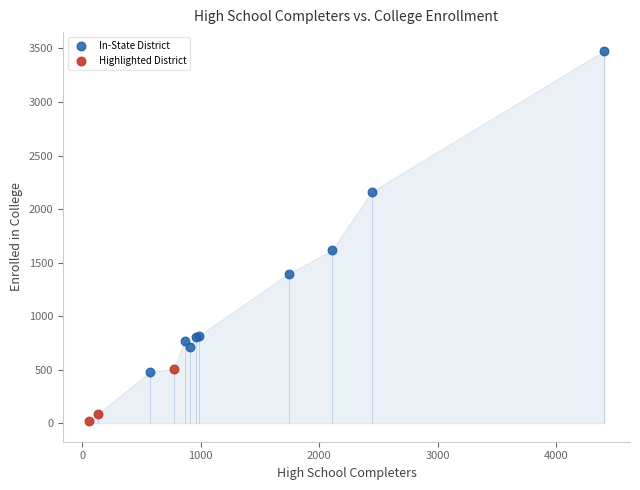

Which series contains the highest Y value?

In-State District